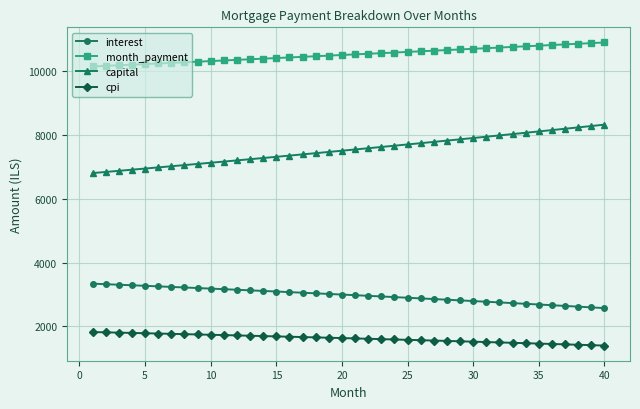

At how many categories does at least one series exceed 5381?

40